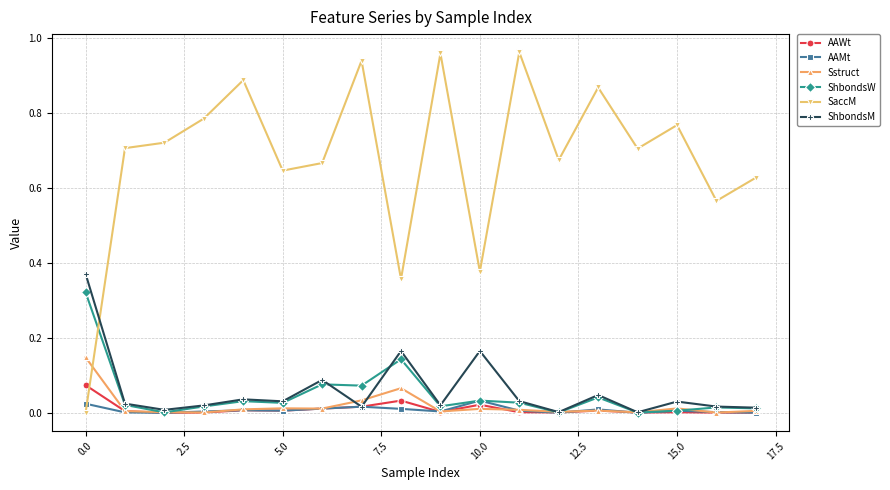

What is the sum of all SaccM values?

12.2